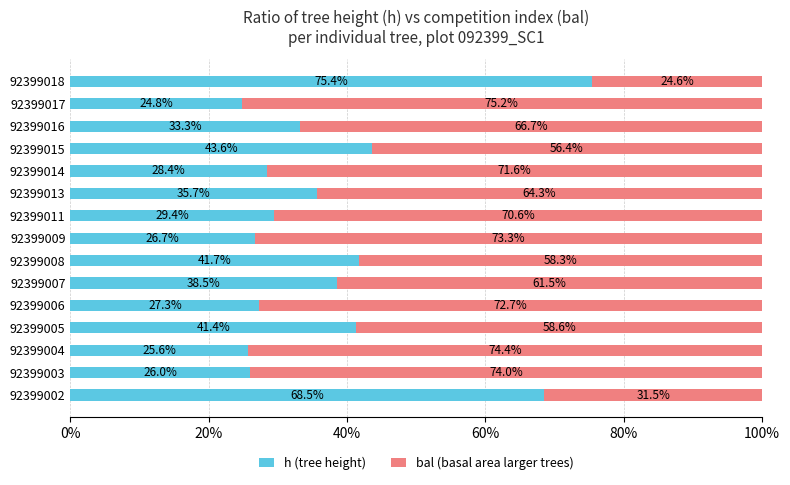

Which category has the highest value in the h (tree height) series?

92399018